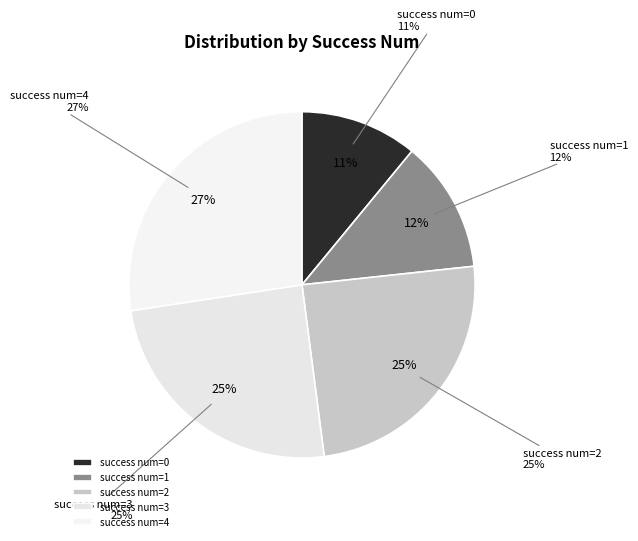

How many slices are in this pie chart?

5